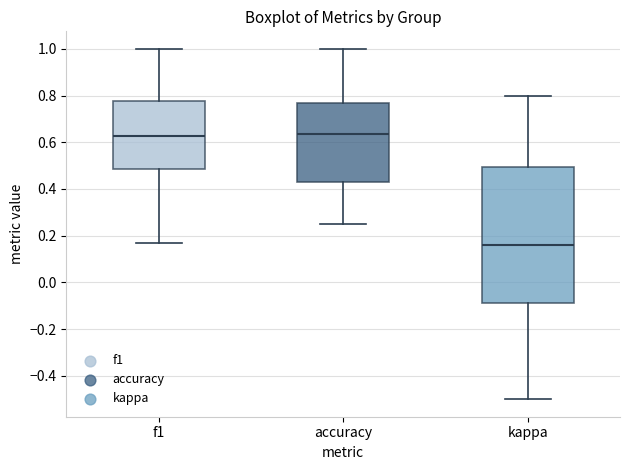

Which box has the lowest median line?

kappa